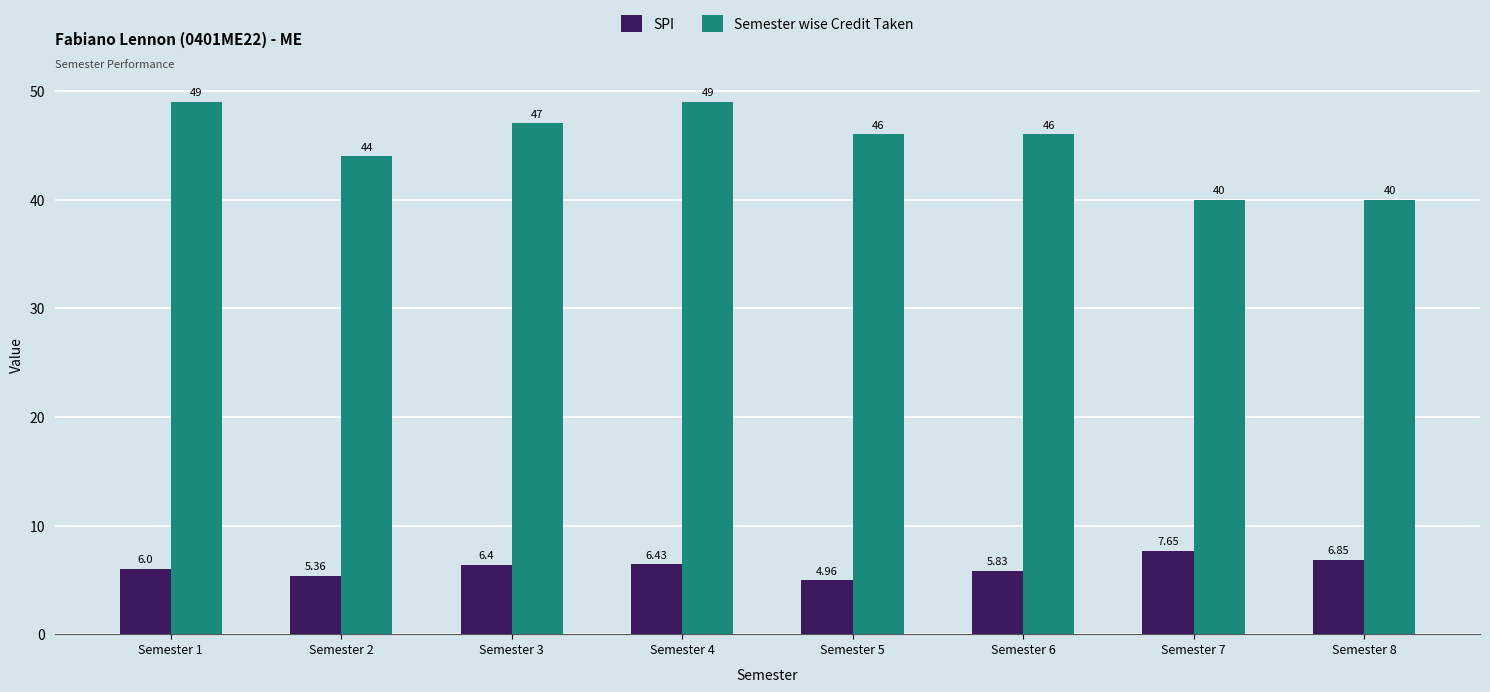

What is the average value of the SPI series?

6.2